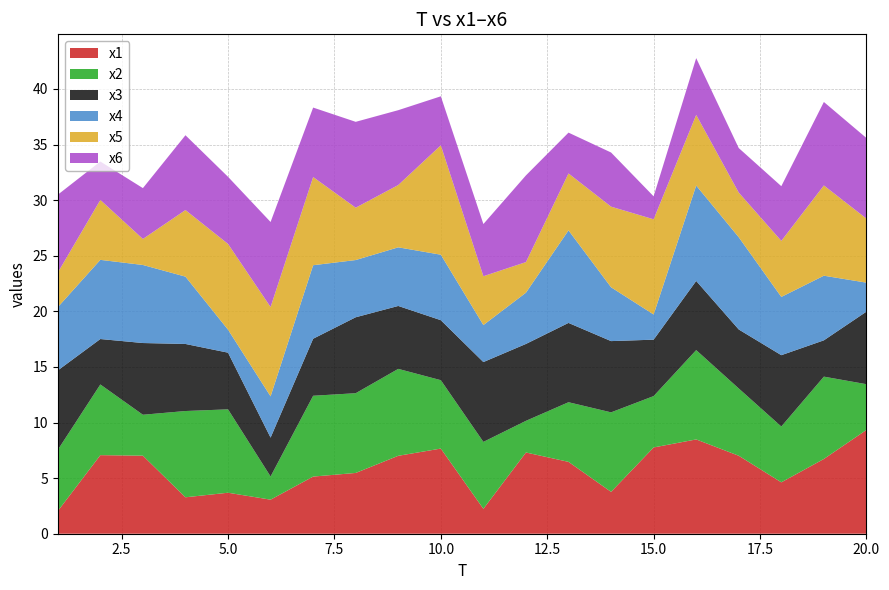

Reading left to right, extract all data points from this chart.

x1: 2.0	7.1	7.0	3.3	3.7	3.1	5.1	5.5	7.0	7.7	2.2	7.3	6.5	3.8	7.8	8.5	7.0	4.6	6.7	9.3
x2: 5.5	6.4	3.7	7.8	7.5	2.1	7.3	7.2	7.8	6.2	6.0	2.8	5.4	7.2	4.6	8.0	6.1	5.0	7.4	4.1
x3: 7.1	4.1	6.5	6.0	5.1	3.5	5.1	6.8	5.7	5.4	7.2	6.9	7.1	6.4	5.1	6.2	5.3	6.4	3.3	6.5
x4: 5.7	7.1	7.0	6.1	2.1	3.7	6.6	5.1	5.3	5.9	3.3	4.6	8.3	4.8	2.3	8.6	8.3	5.2	5.8	2.6
x5: 3.1	5.4	2.3	6.0	7.7	8.0	7.9	4.7	5.6	9.8	4.4	2.8	5.1	7.3	8.6	6.4	4.0	5.0	8.1	5.8
x6: 7.0	3.5	4.6	6.7	6.0	7.6	6.2	7.7	6.7	4.4	4.7	7.8	3.7	4.9	2.1	5.1	4.0	4.9	7.5	7.2